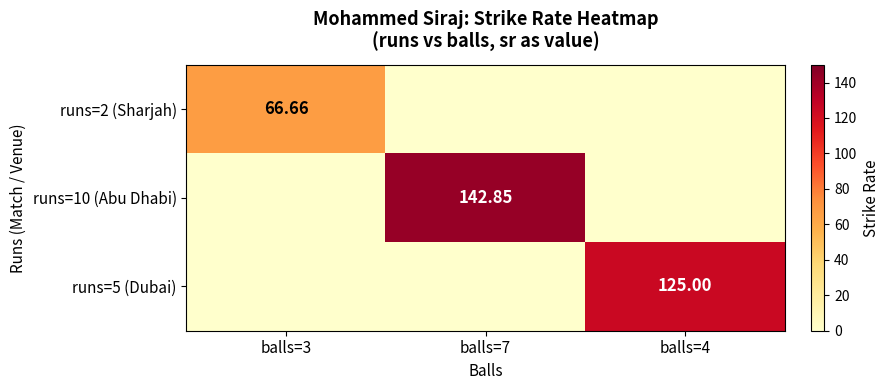

At which category is the sum across all series the highest?

balls=7